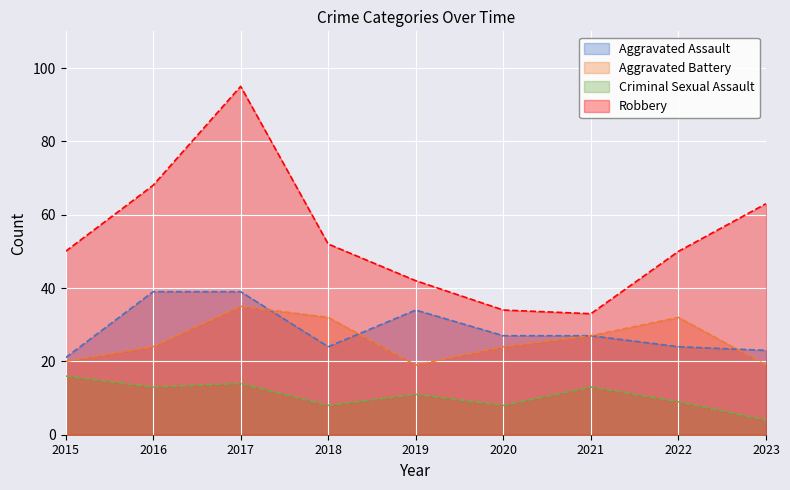

What is the sum of the Robbery values at 2021 and 2022?

83